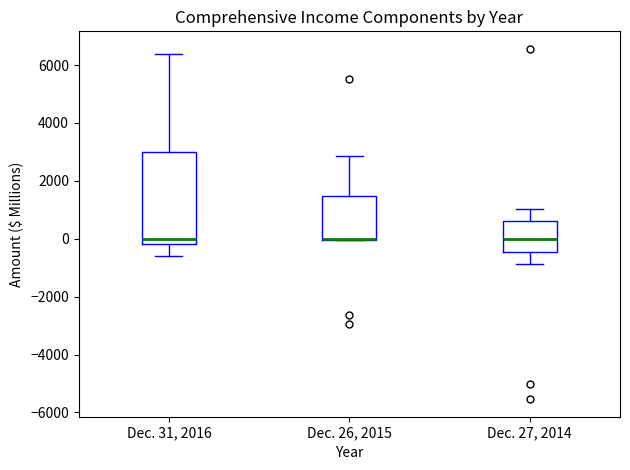

Reading left to right, read every box against the y-axis: the position of its median line, the range the box covers, and the ends of its whiskers. The values are not printed on the chart, so give them approximately, as read against the axis.

Dec. 31, 2016: median 0, box -200 to 3000, whiskers -600 to 6400
Dec. 26, 2015: median 0 (drawn on the box's lower edge), box 0 to 1400, whiskers 0 to 2800
Dec. 27, 2014: median 0, box -400 to 600, whiskers -800 to 1000